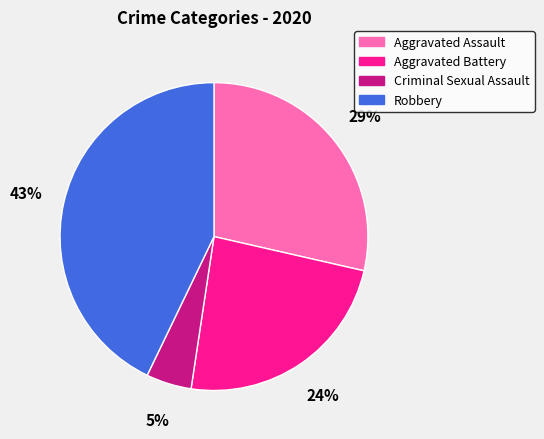

To the nearest percent, what is the average slice percentage?

25%